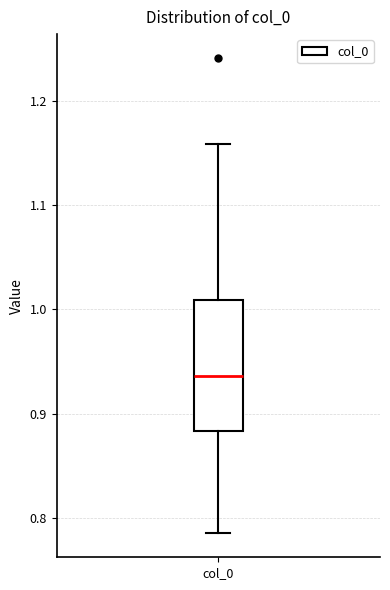

Where does the upper whisker of the box for col_0 end on the y-axis? The values are not printed on the chart, so give them approximately, as read against the axis.

1.16